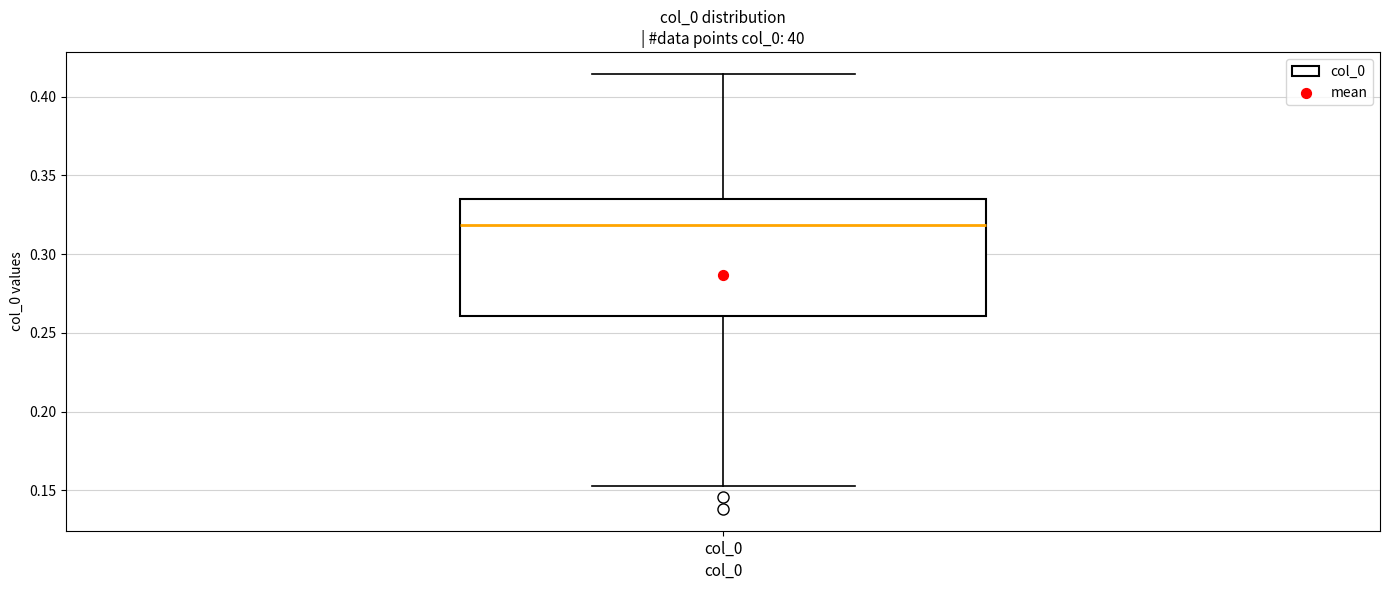

Read this box plot against the y-axis: the position of the median line, the range covered by the box, and the ends of both whiskers. The values are not printed on the chart, so give them approximately, as read against the axis.

median 0.320, box 0.260 to 0.335, whiskers 0.155 to 0.415